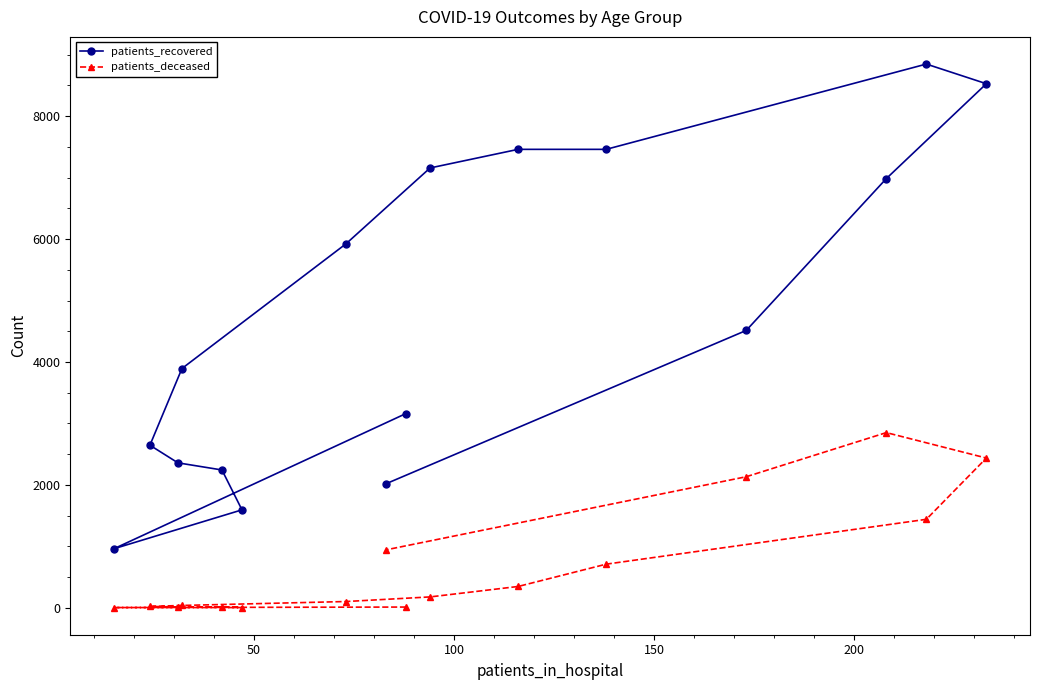

What is the lowest value of the patients_recovered series?

960